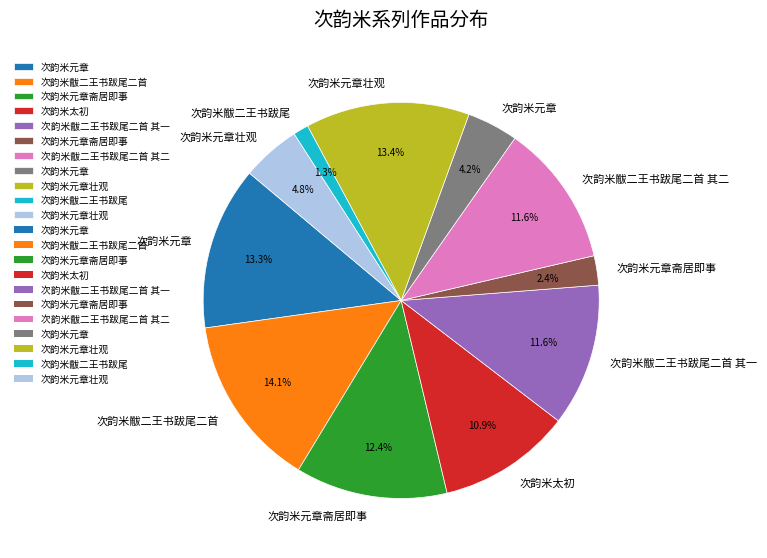

Is there a majority slice in this chart?

No